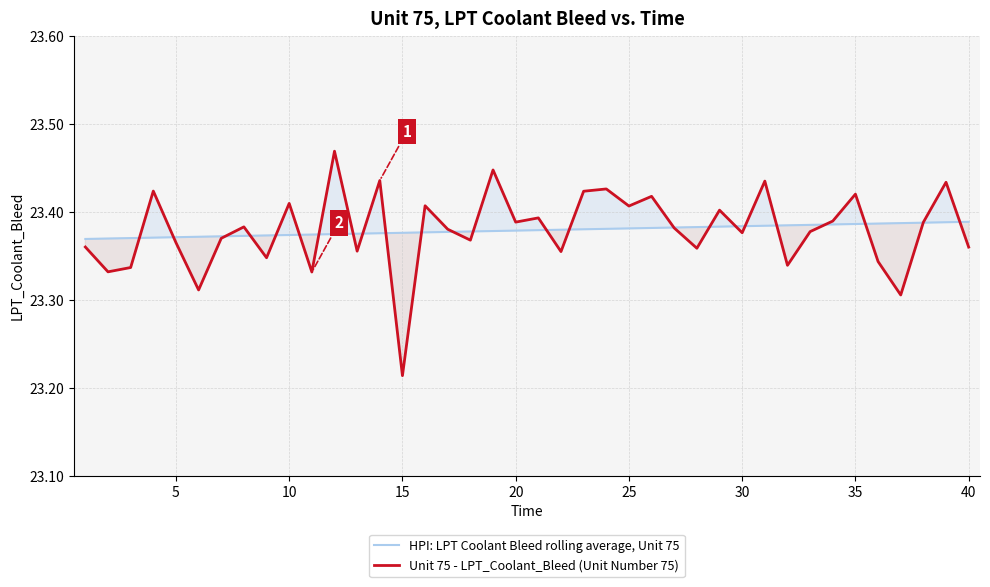

Reading left to right, list all the values displayed in this chart.

HPI: LPT Coolant Bleed rolling average, Unit 75: 23.4	23.4	23.4	23.4	23.4	23.4	23.4	23.4	23.4	23.4	23.4	23.4	23.4	23.4	23.4	23.4	23.4	23.4	23.4	23.4	23.4	23.4	23.4	23.4	23.4	23.4	23.4	23.4	23.4	23.4	23.4	23.4	23.4	23.4	23.4	23.4	23.4	23.4	23.4	23.4
Unit 75 - LPT_Coolant_Bleed (Unit Number 75): 23.4	23.3	23.3	23.4	23.4	23.3	23.4	23.4	23.3	23.4	23.3	23.5	23.4	23.4	23.2	23.4	23.4	23.4	23.4	23.4	23.4	23.4	23.4	23.4	23.4	23.4	23.4	23.4	23.4	23.4	23.4	23.3	23.4	23.4	23.4	23.3	23.3	23.4	23.4	23.4